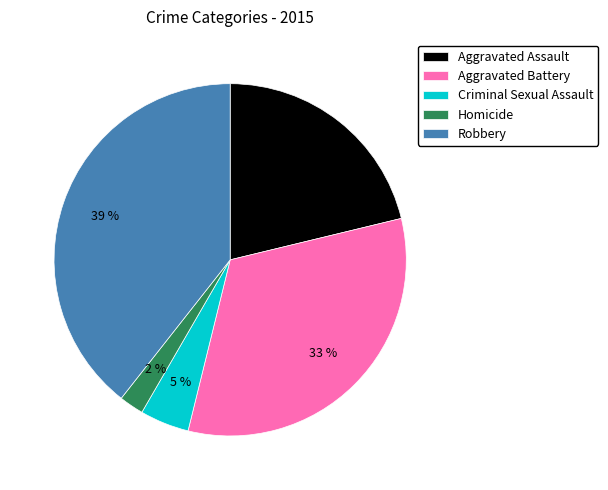

True or false: Homicide accounts for 2% of the total.

True